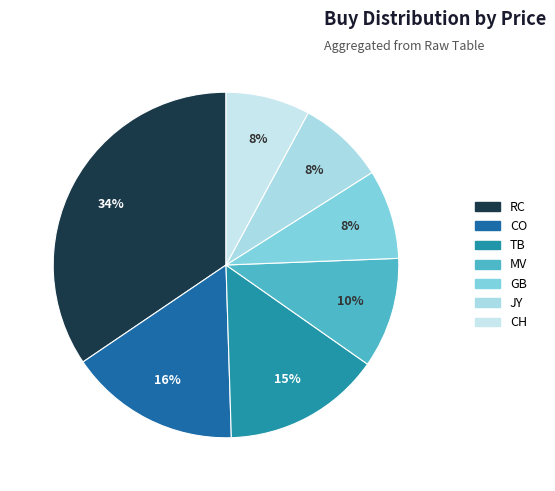

To the nearest percent, what portion does TB represent?

15%